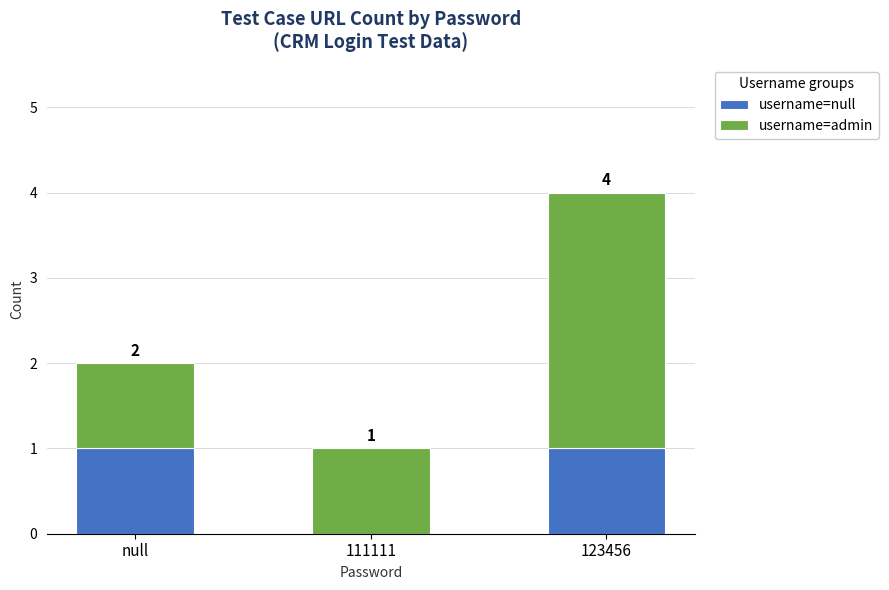

Where is username=null nearest to the value 0?

111111